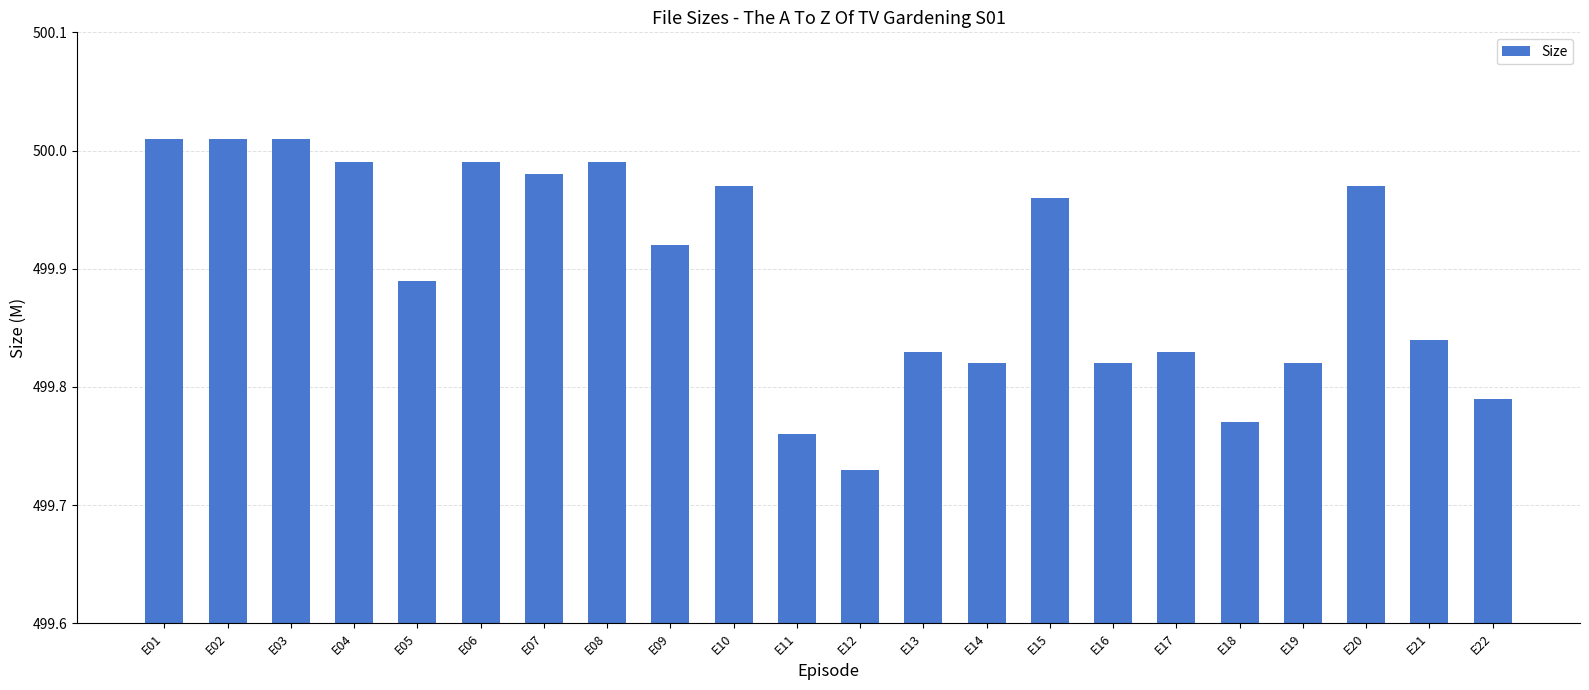

At which category does the chart reach its minimum across all series?

E12